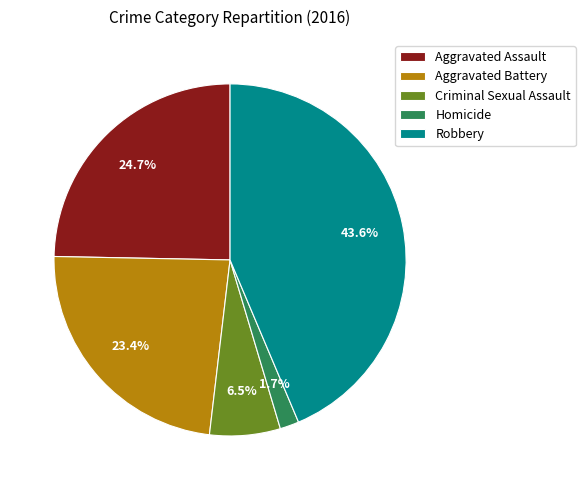

Approximately how many times larger is the value at Aggravated Assault compared to Criminal Sexual Assault?

3.8